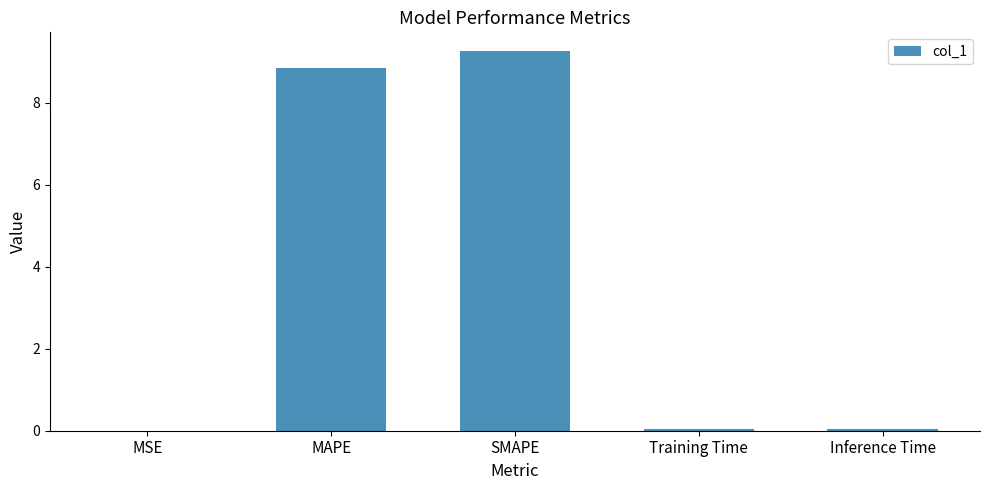

Which has a higher value, SMAPE or Training Time?

SMAPE